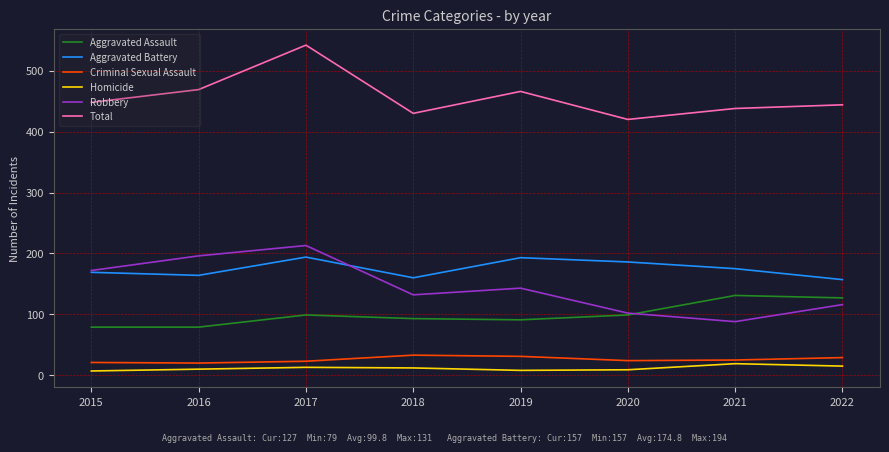

Rank the series by their maximum value, from highest to lowest.

Total, Robbery, Aggravated Battery, Aggravated Assault, Criminal Sexual Assault, Homicide